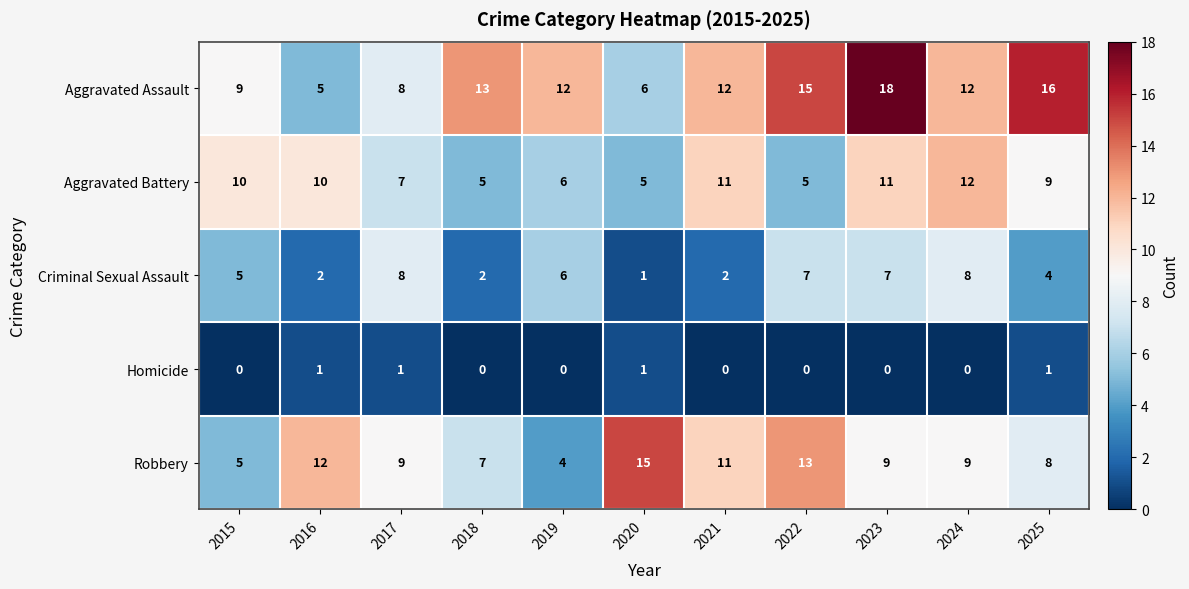

What is the difference between the Aggravated Battery values at 2022 and 2023?

6